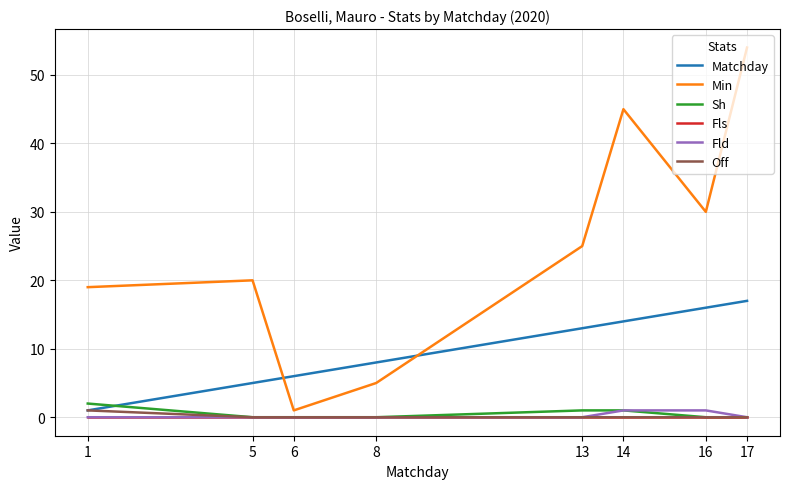

Is the value of Fls at 8 greater than the value of Matchday at 13?

No